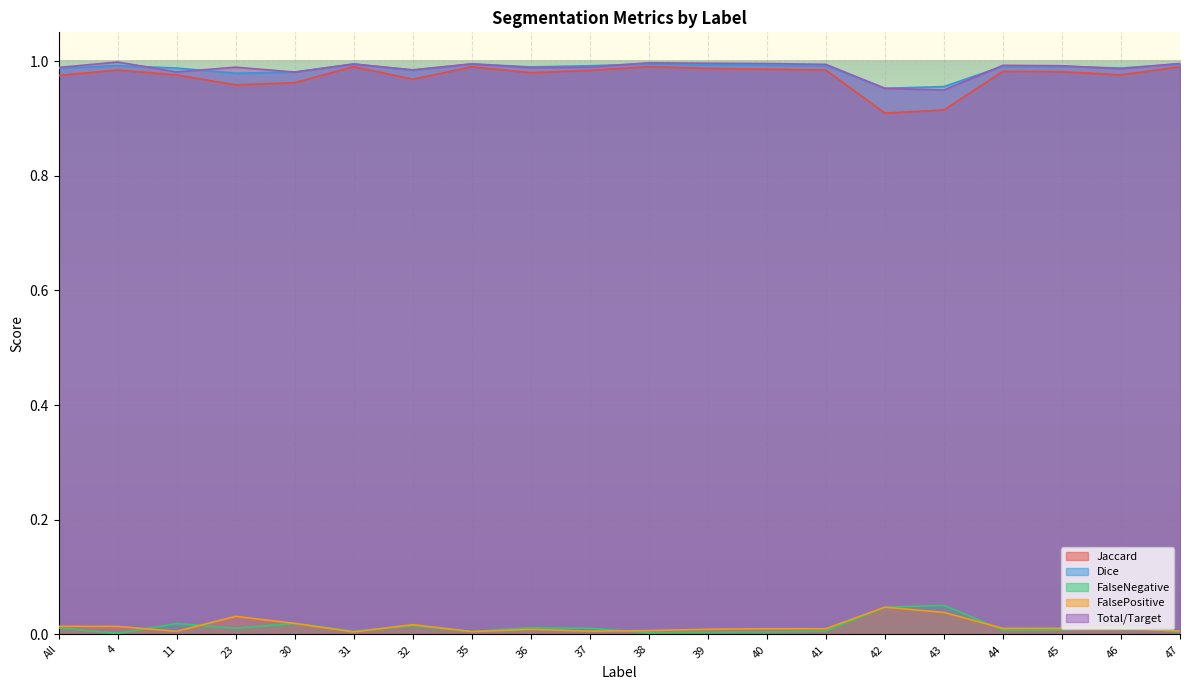

Reading left to right, extract all data points from this chart.

Jaccard: All=1.0	4=1.0	11=1.0	23=1.0	30=1.0	31=1.0	32=1.0	35=1.0	36=1.0	37=1.0	38=1.0	39=1.0	40=1.0	41=1.0	42=0.9	43=0.9	44=1.0	45=1.0	46=1.0	47=1.0
Dice: All=1.0	4=1.0	11=1.0	23=1.0	30=1.0	31=1.0	32=1.0	35=1.0	36=1.0	37=1.0	38=1.0	39=1.0	40=1.0	41=1.0	42=1.0	43=1.0	44=1.0	45=1.0	46=1.0	47=1.0
FalseNegative: All=0.0	4=0.0	11=0.0	23=0.0	30=0.0	31=0.0	32=0.0	35=0.0	36=0.0	37=0.0	38=0.0	39=0.0	40=0.0	41=0.0	42=0.0	43=0.1	44=0.0	45=0.0	46=0.0	47=0.0
FalsePositive: All=0.0	4=0.0	11=0.0	23=0.0	30=0.0	31=0.0	32=0.0	35=0.0	36=0.0	37=0.0	38=0.0	39=0.0	40=0.0	41=0.0	42=0.0	43=0.0	44=0.0	45=0.0	46=0.0	47=0.0
Total/Target: All=1.0	4=1.0	11=1.0	23=1.0	30=1.0	31=1.0	32=1.0	35=1.0	36=1.0	37=1.0	38=1.0	39=1.0	40=1.0	41=1.0	42=1.0	43=0.9	44=1.0	45=1.0	46=1.0	47=1.0